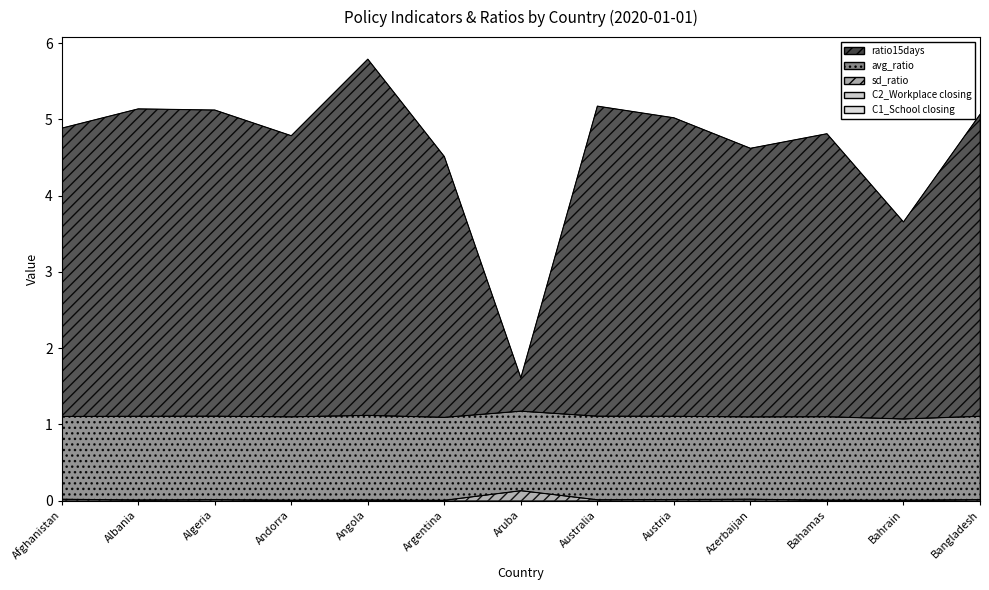

At which label does sd_ratio reach its minimum?

Argentina